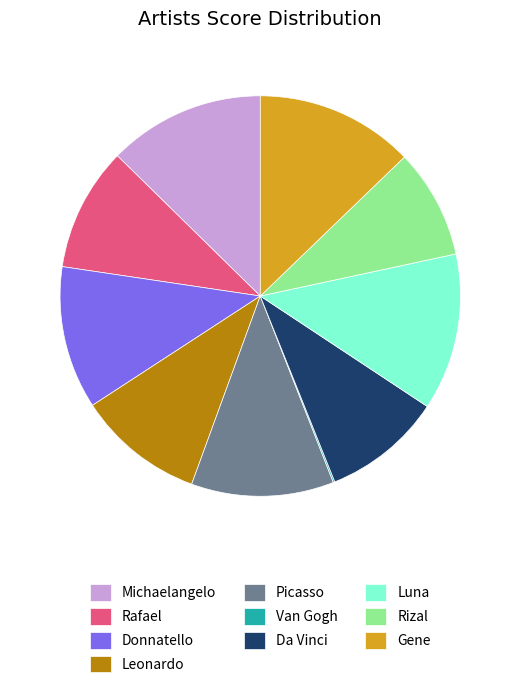

The Donnatello slice represents 12% of the pie. True or false?

True